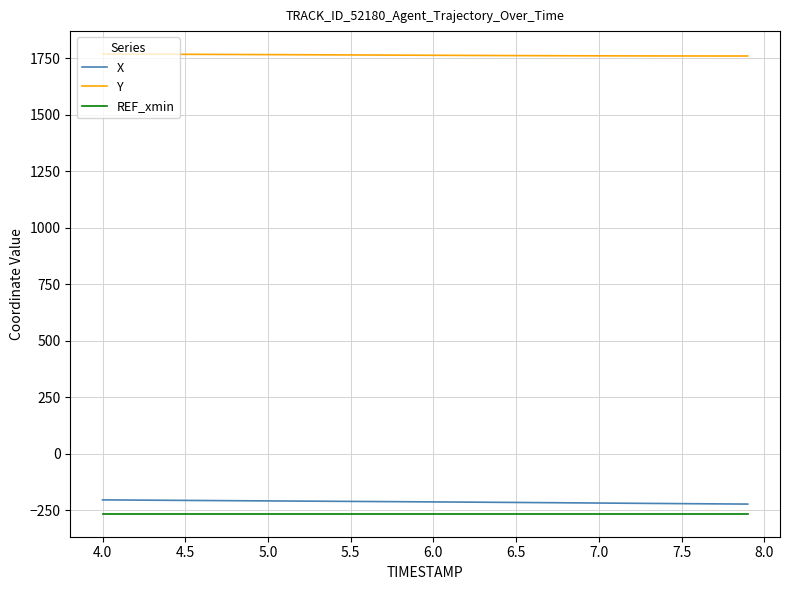

Which series has the largest total across all categories?

Y